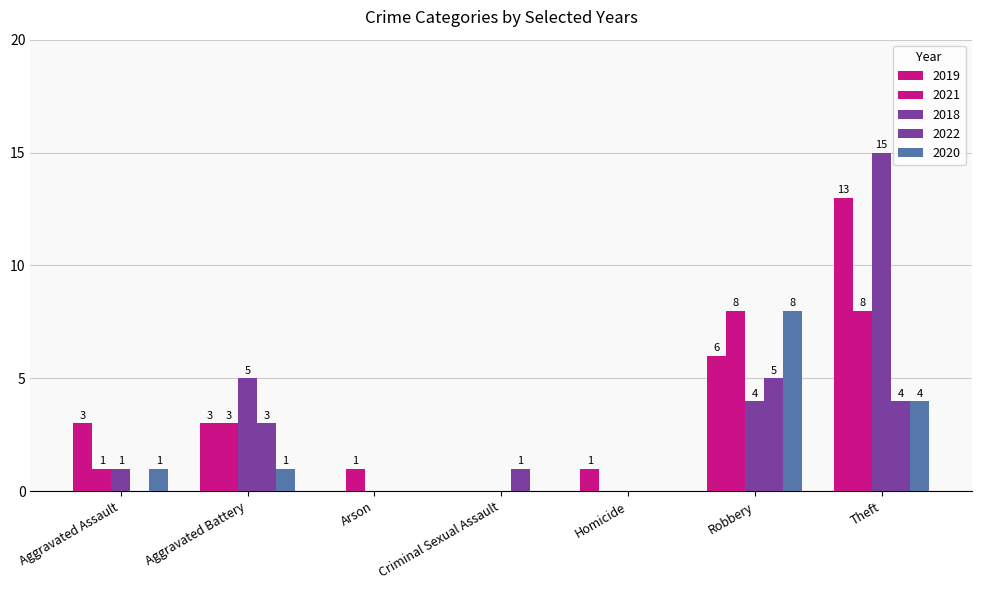

How many groups of bars are there?

7